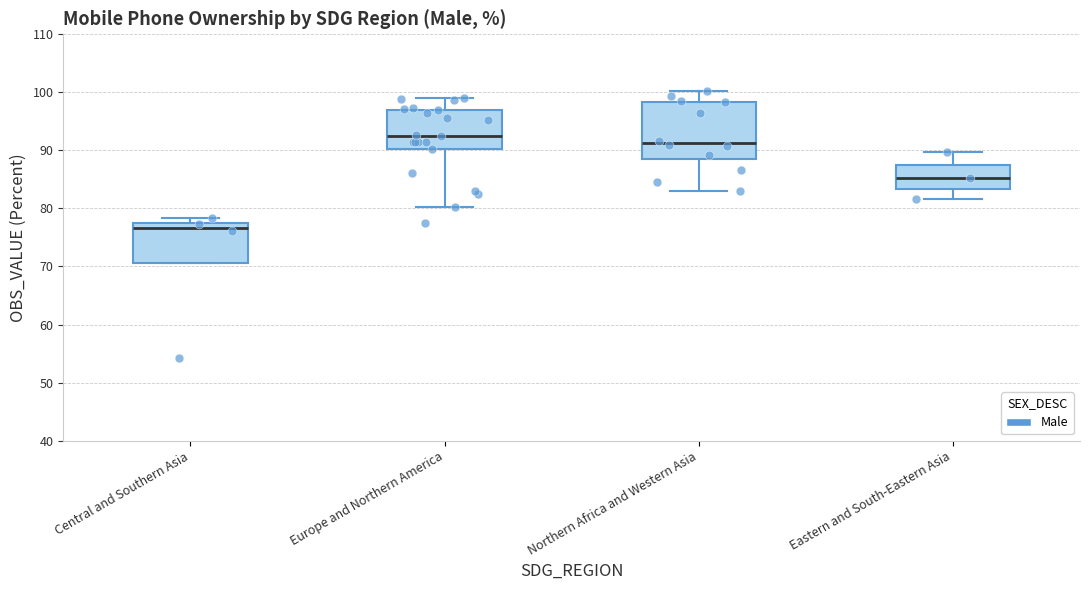

Where does the upper whisker of the box for Eastern and South-Eastern Asia end on the y-axis? The values are not printed on the chart, so give them approximately, as read against the axis.

90